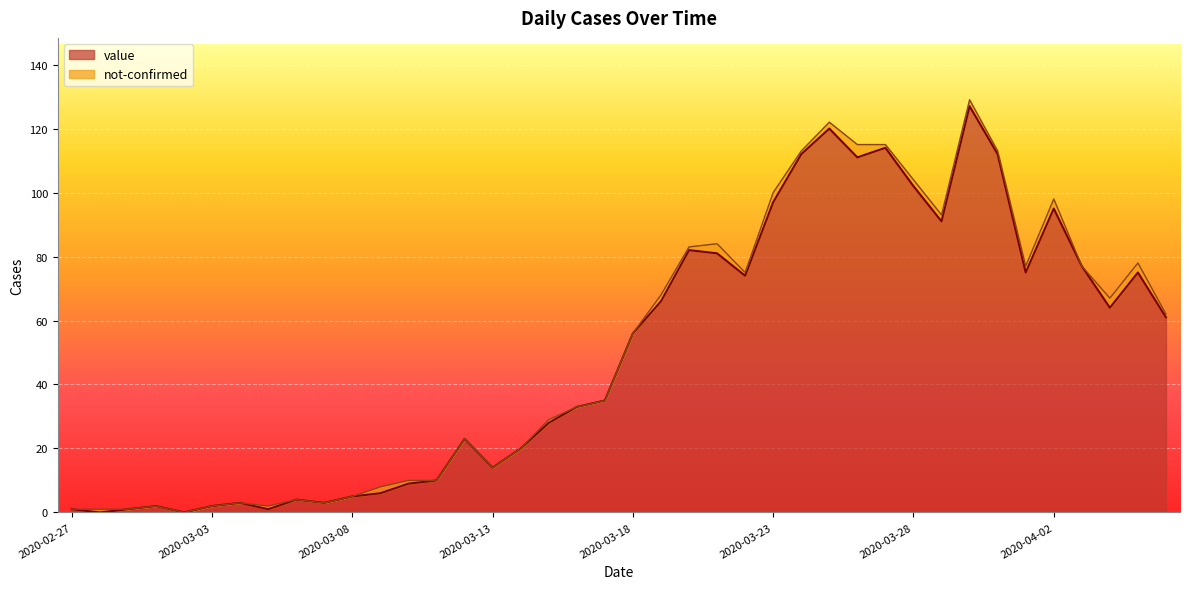

What is the label of the 29th point from the left?

2020-03-26